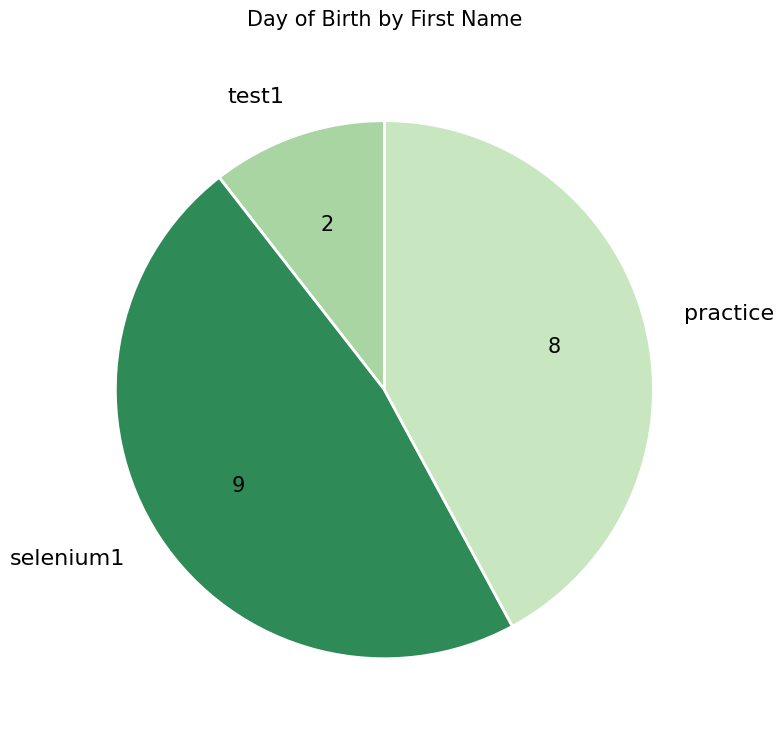

Is there any slice that represents more than half of the pie?

No